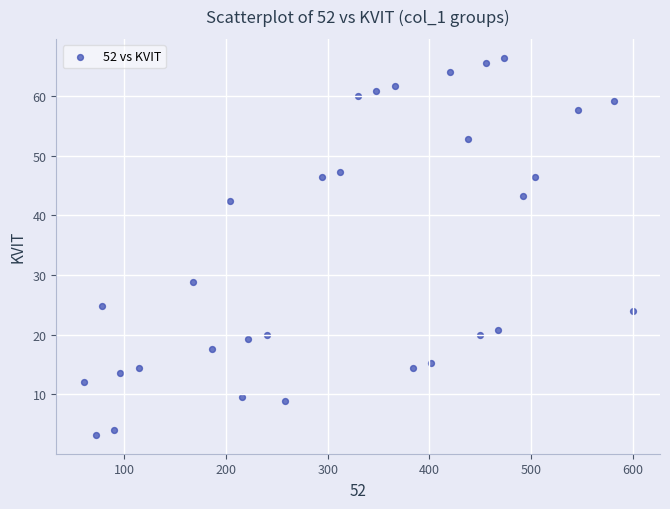

What Y value in the scatter plot is closest to 34?

28.8